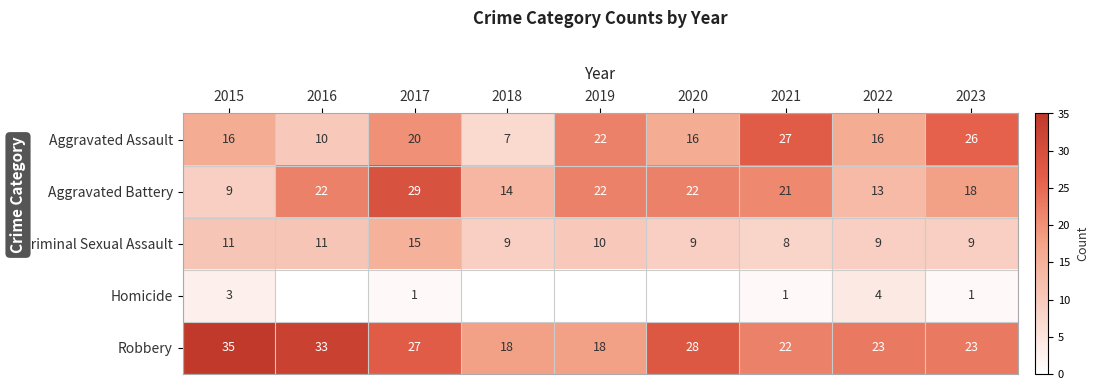

True or false: Criminal Sexual Assault has a value of 10 at 2019.

True